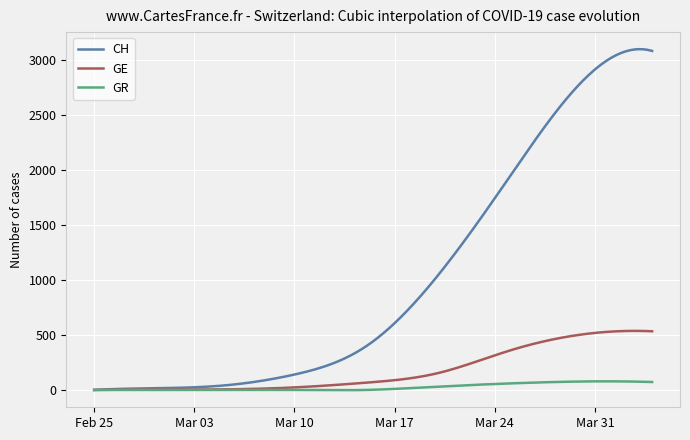

List the series in order of their peak value, lowest first.

GR, GE, CH